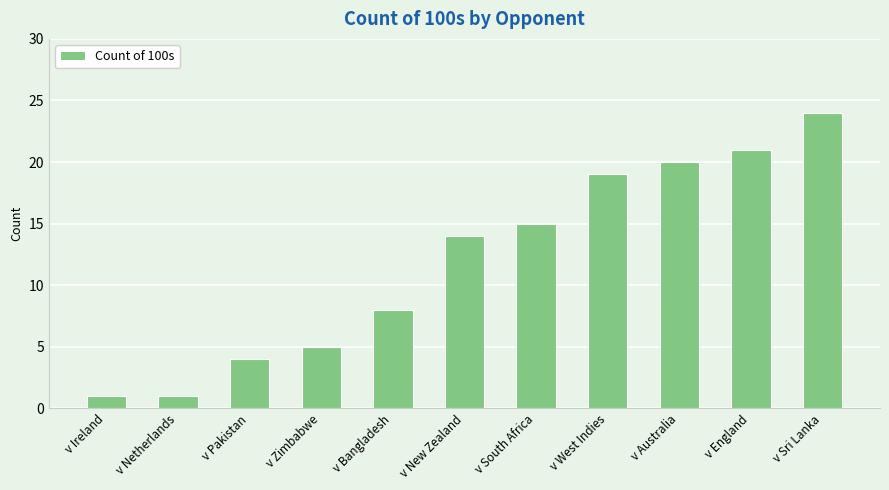

Reading left to right, list all the values displayed in this chart.

1	1	4	5	8	14	15	19	20	21	24